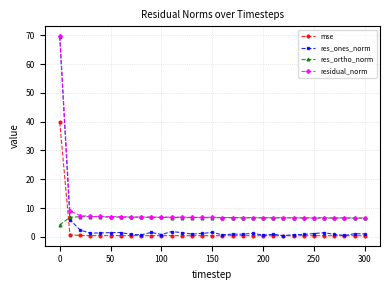

True or false: residual_norm has more than 0 points higher than both neighbors.

True